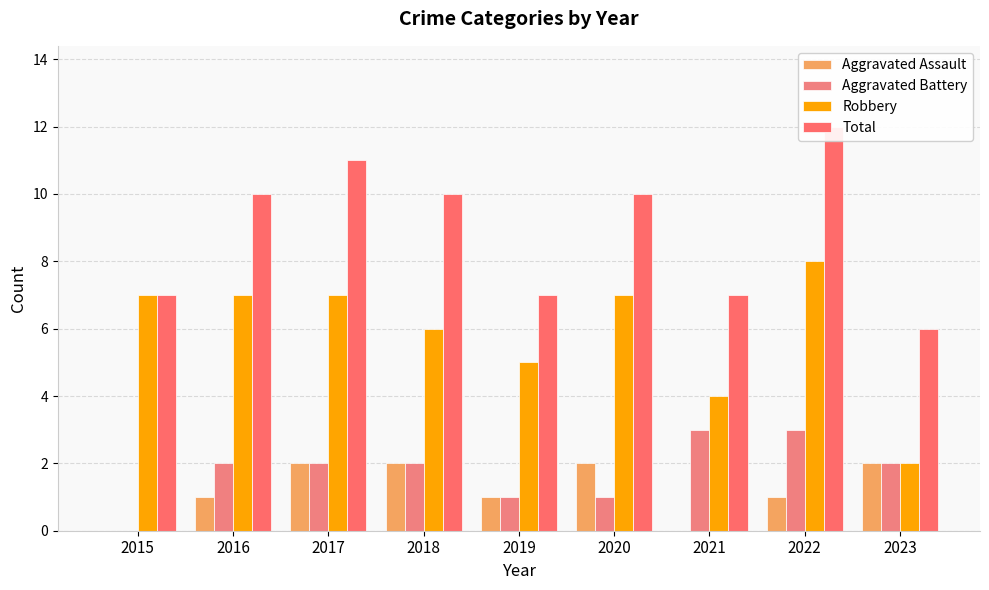

At 2016, list the series in order from smallest to largest.

Aggravated Assault, Aggravated Battery, Robbery, Total